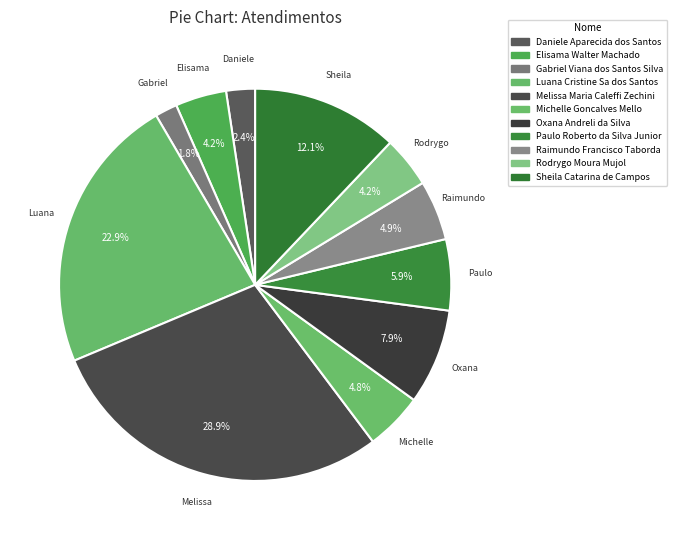

Between Luana Cristine Sa dos Santos and Michelle Goncalves Mello, which is larger?

Luana Cristine Sa dos Santos